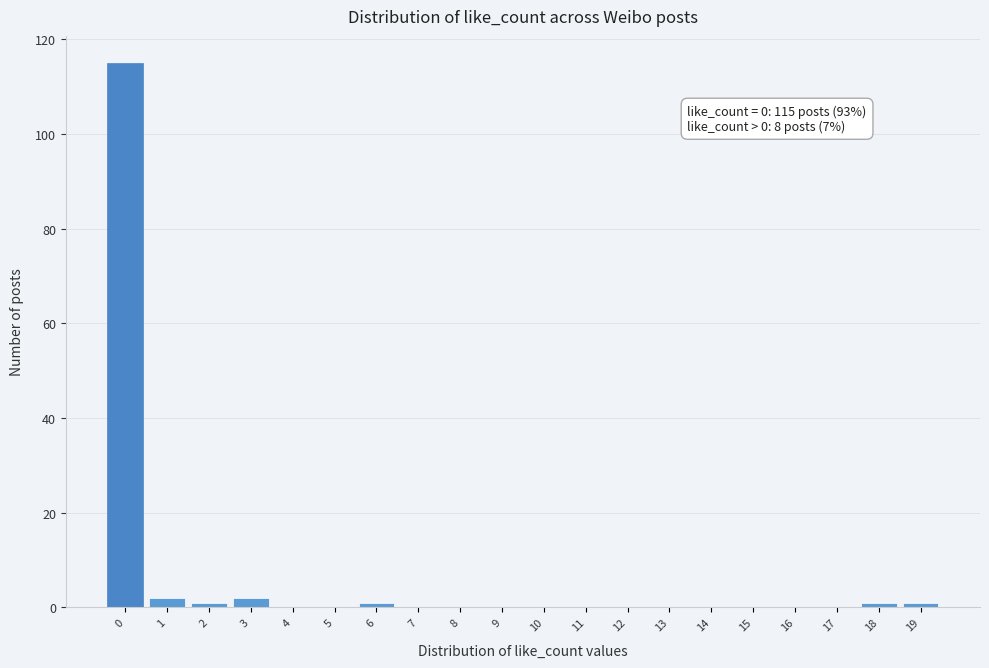

Reading left to right, extract all data points from this chart.

0=115	1=2	2=1	3=2	4=0	5=0	6=1	7=0	8=0	9=0	10=0	11=0	12=0	13=0	14=0	15=0	16=0	17=0	18=1	19=1